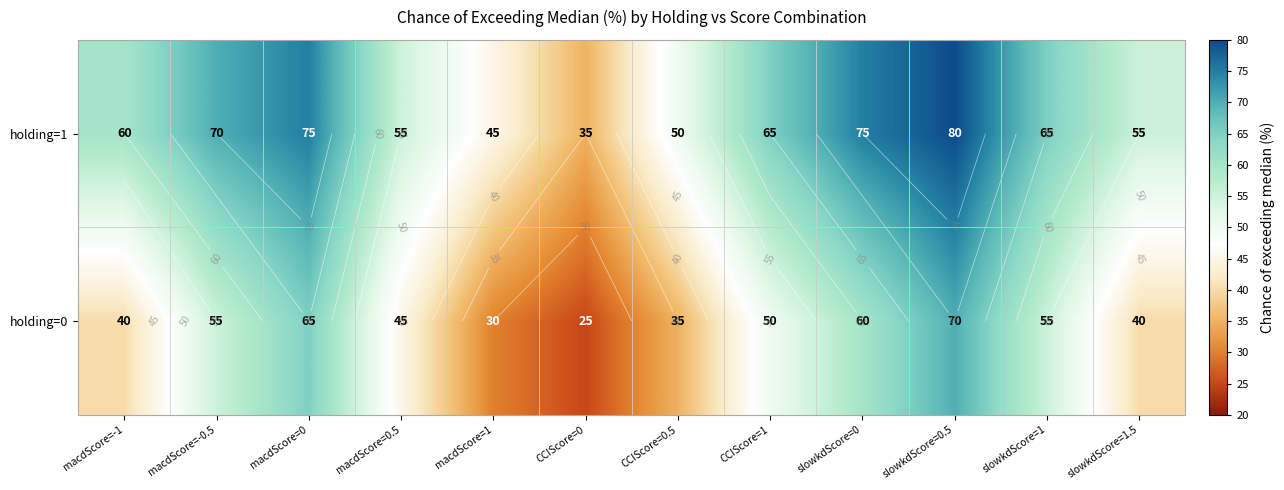

Which series has the largest range (max minus min)?

holding=0